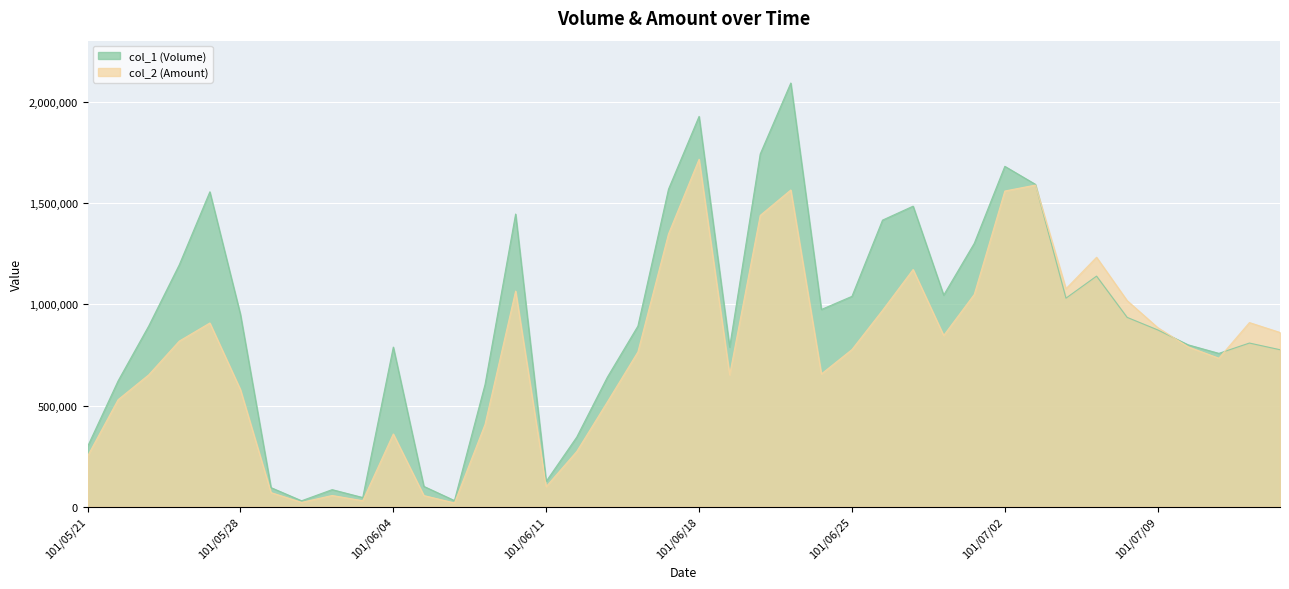

At which category does col_1 (Volume) reach its first local valley?

101/05/30